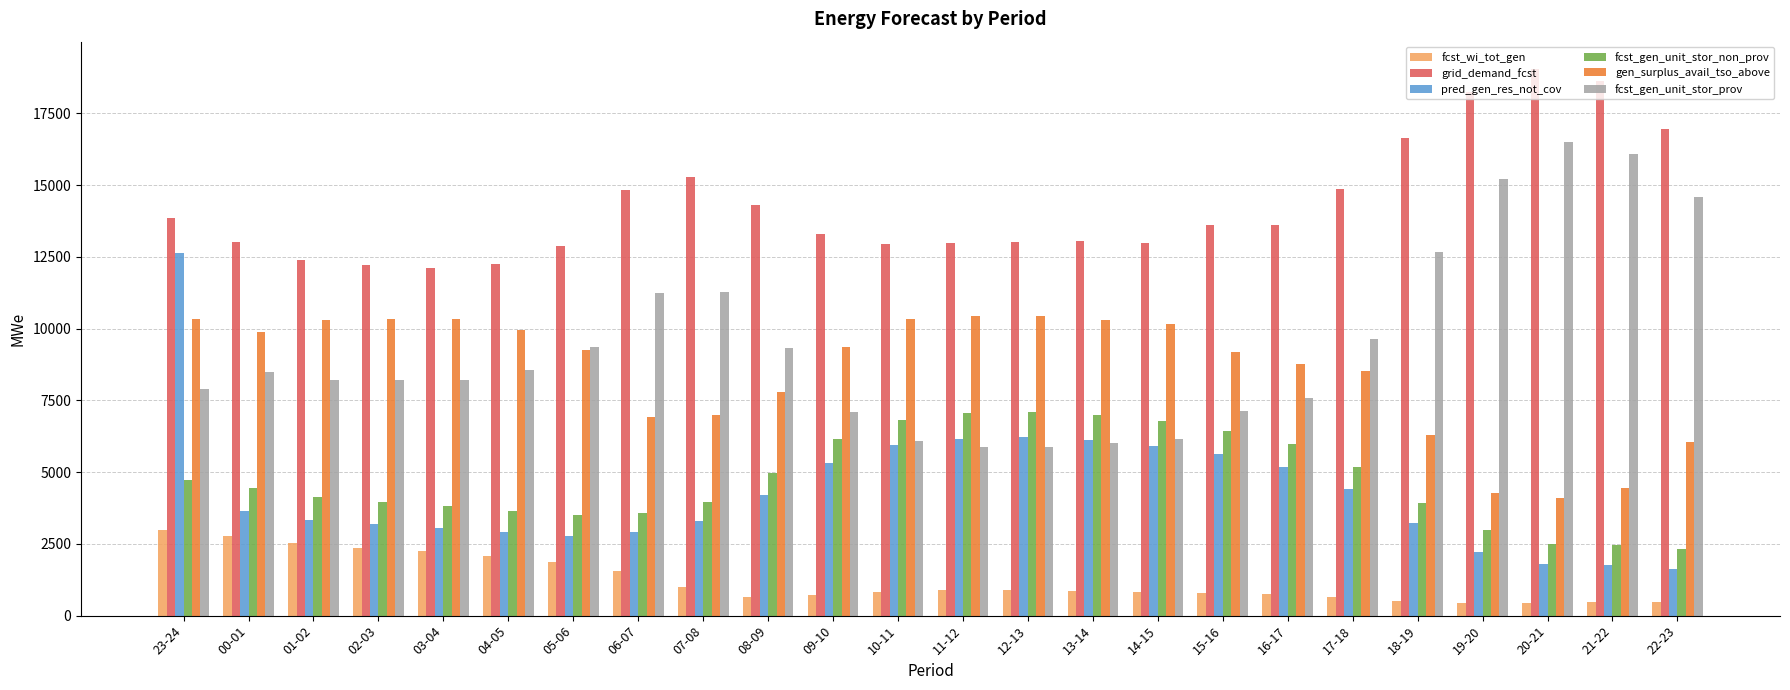

List the series in order of their peak value, highest first.

grid_demand_fcst, fcst_gen_unit_stor_prov, pred_gen_res_not_cov, gen_surplus_avail_tso_above, fcst_gen_unit_stor_non_prov, fcst_wi_tot_gen